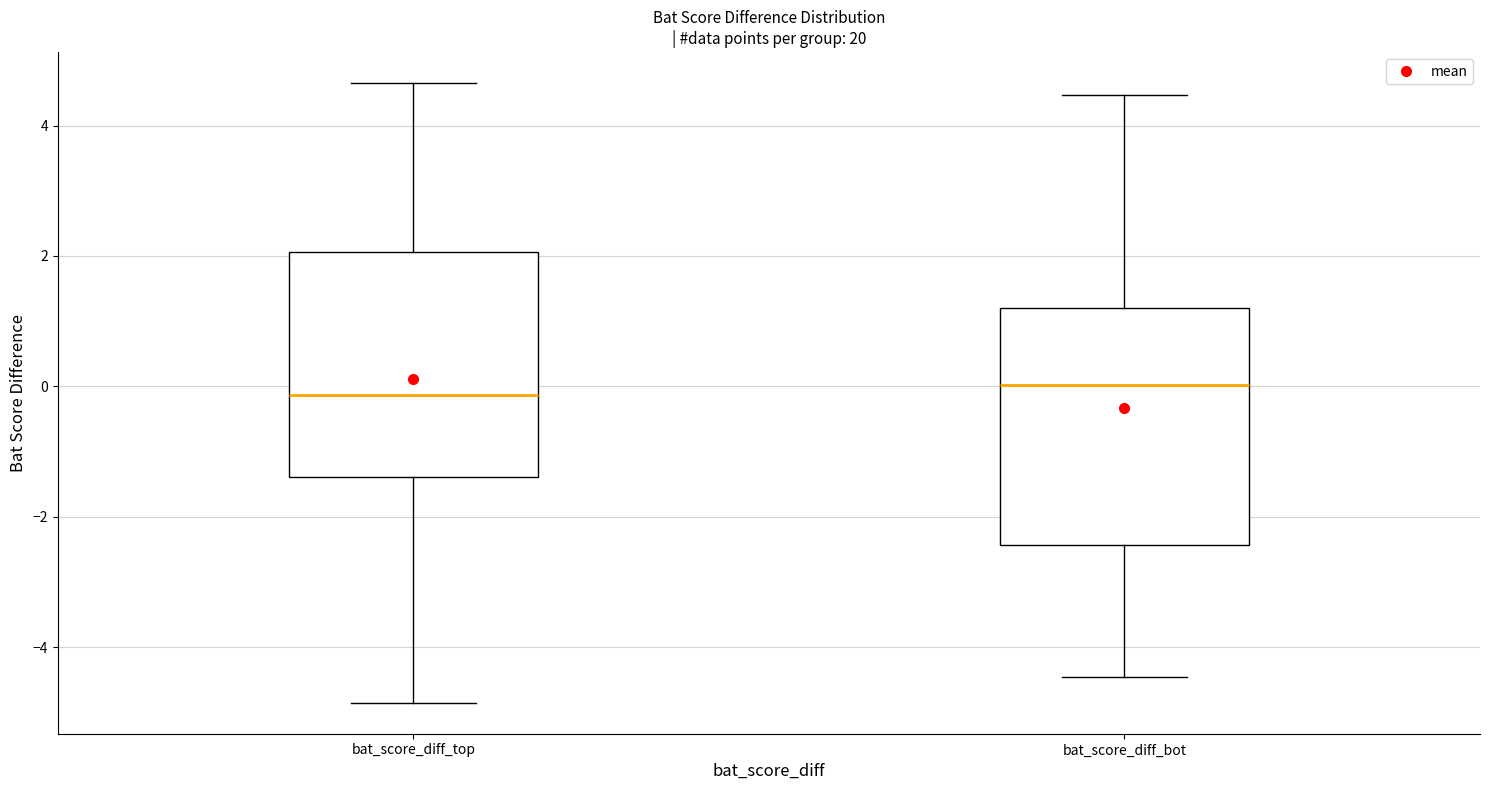

Reading left to right, transcribe this box plot: for each box, give where its median line is, the range the box spans, and where its two whiskers end, as read against the y-axis. The values are not printed on the chart, so give them approximately, as read against the axis.

bat_score_diff_top: median -0.2, box -1.4 to 2.0, whiskers -4.8 to 4.6
bat_score_diff_bot: median 0.0, box -2.4 to 1.2, whiskers -4.4 to 4.4